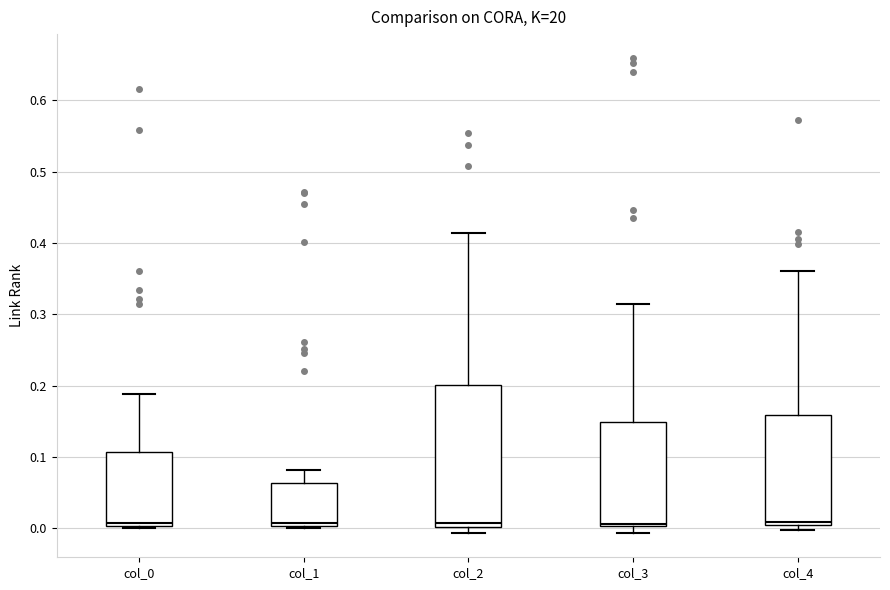

Where does the upper whisker of the box for col_2 end on the y-axis? The values are not printed on the chart, so give them approximately, as read against the axis.

0.41